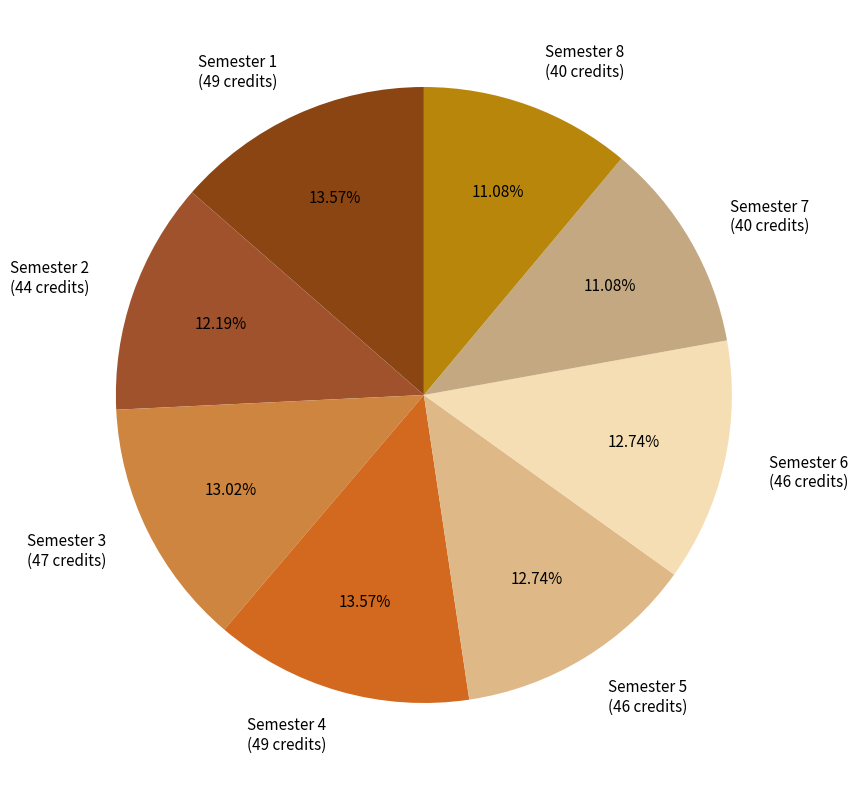

What portion of the pie excludes Semester 6?

87.3%